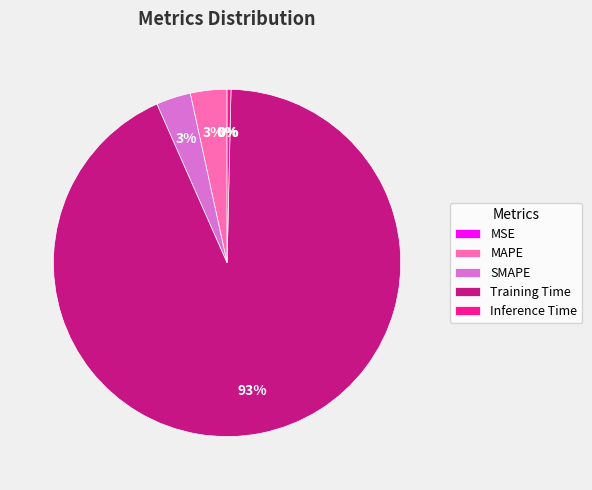

What percentage is the SMAPE slice, to the nearest percent?

3%